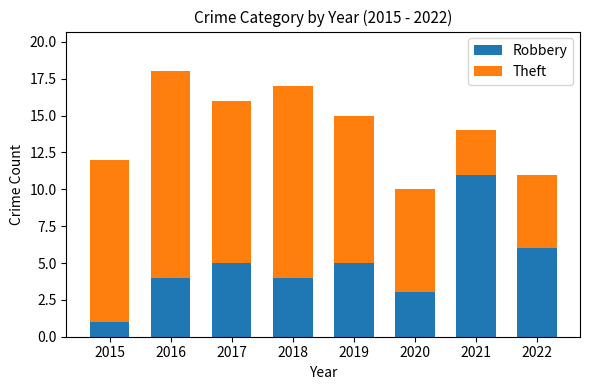

Reading left to right, list the values for the Robbery series.

1	4	5	4	5	3	11	6